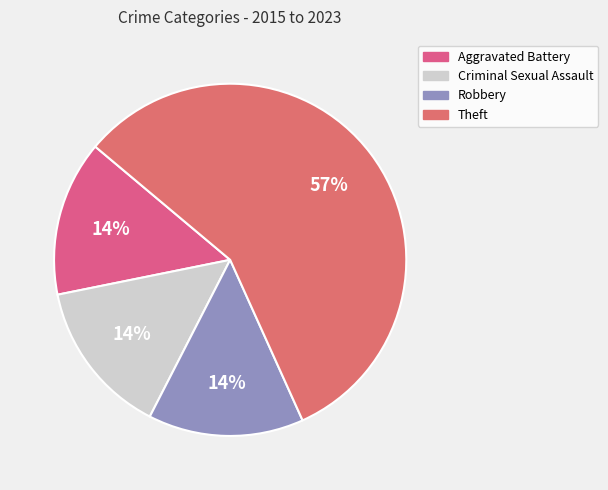

How many slices are in this pie chart?

4